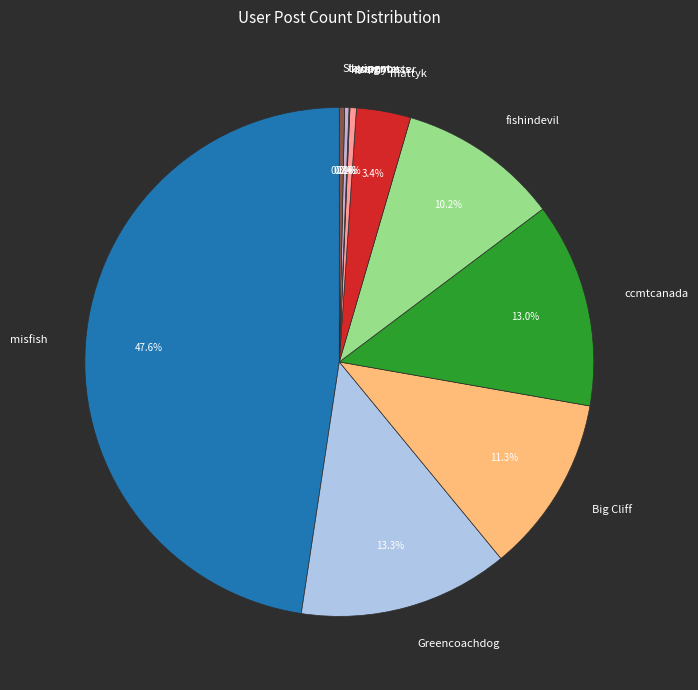

True or false: misfish accounts for 55% of the total.

False